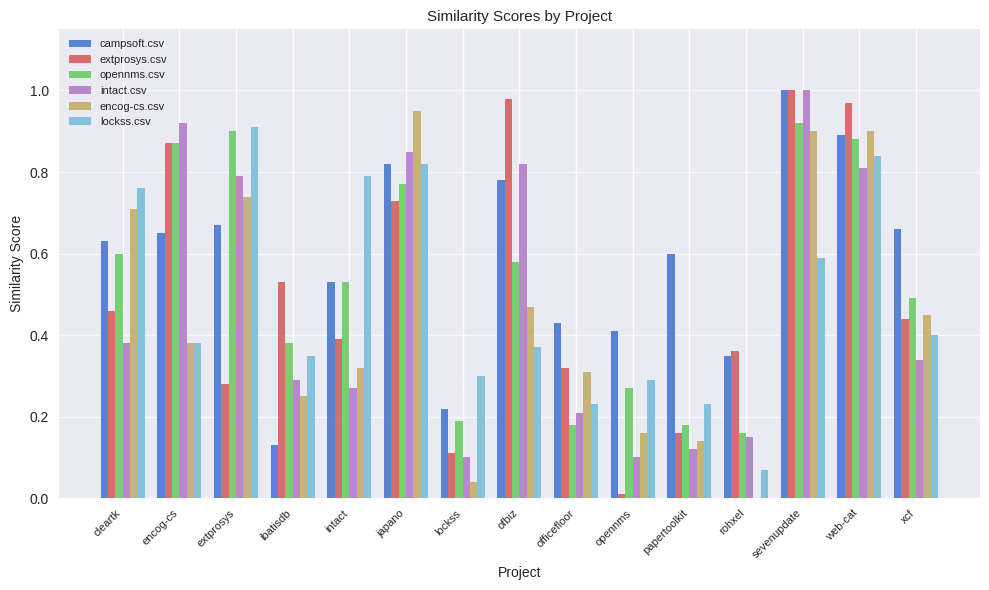

What is the sum of all encog-cs.csv values?

6.7